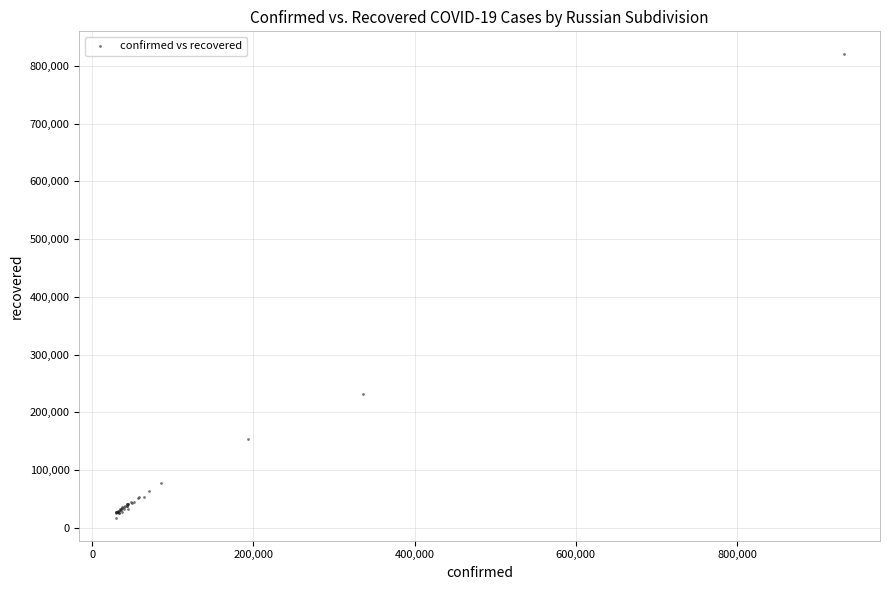

What Y value in the scatter plot is closest to 418660?

231759